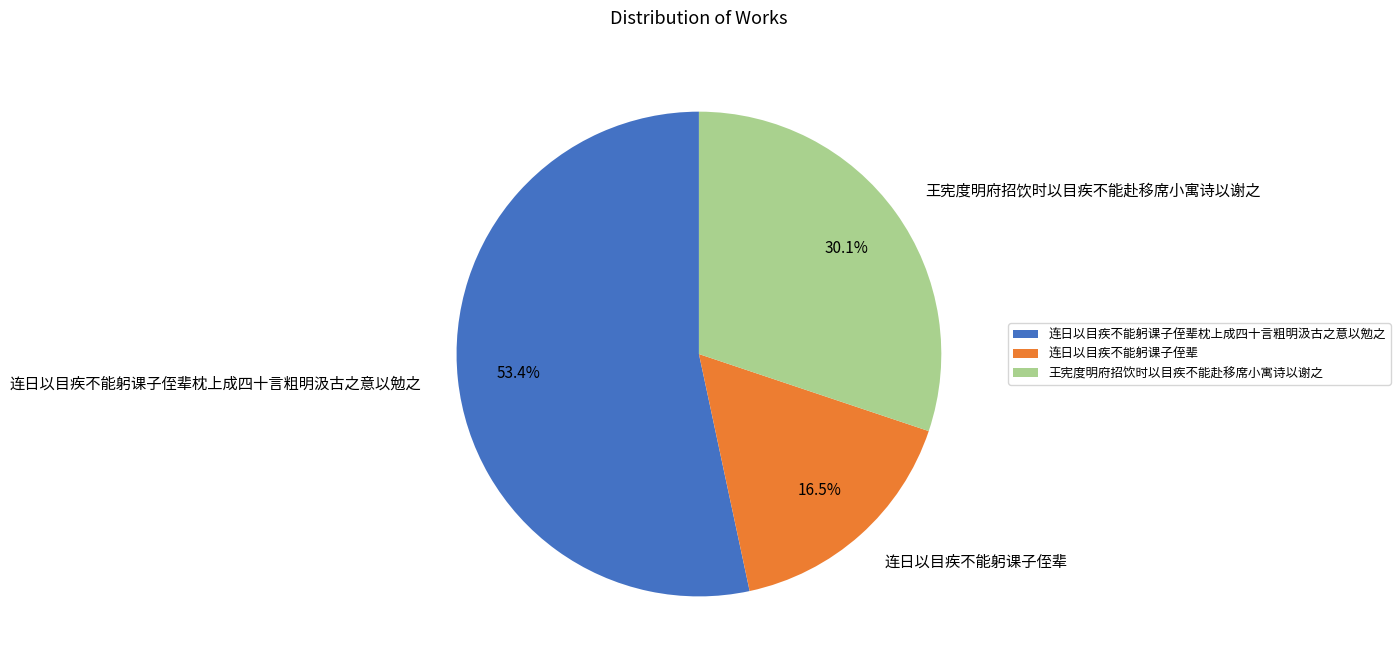

Which has a higher value, 连日以目疾不能躬课子侄辈 or 连日以目疾不能躬课子侄辈枕上成四十言粗明汲古之意以勉之?

连日以目疾不能躬课子侄辈枕上成四十言粗明汲古之意以勉之